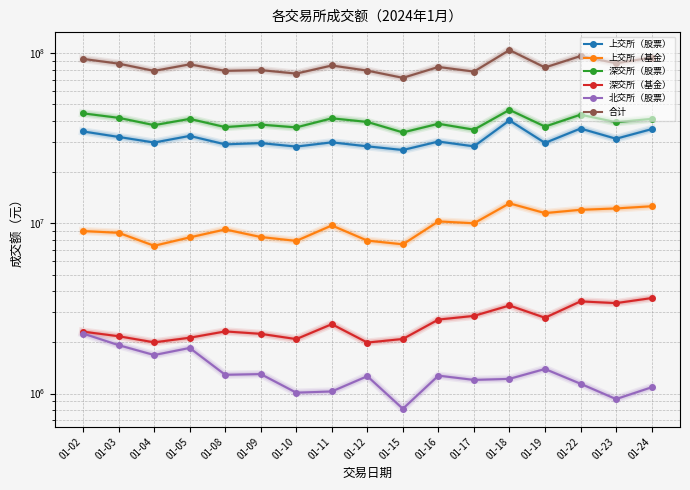

Which series has the largest total across all categories?

合计